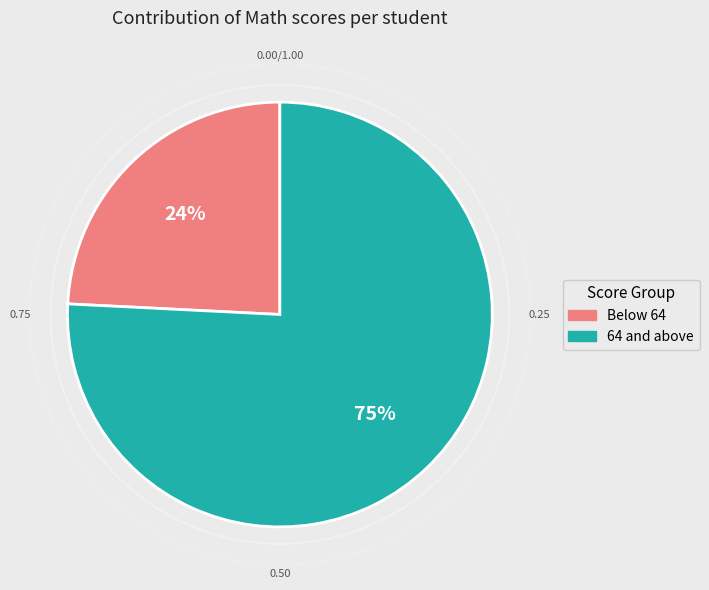

Is Artu Agnihotri the majority of the pie?

No